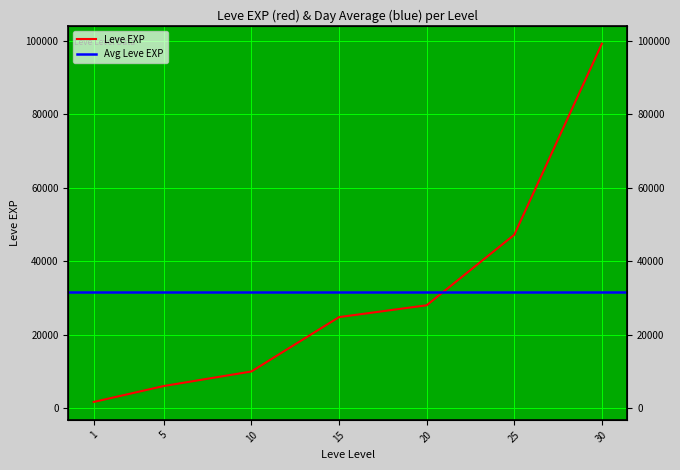

What is the ratio of the value at 15 to the value at 10?

2.5